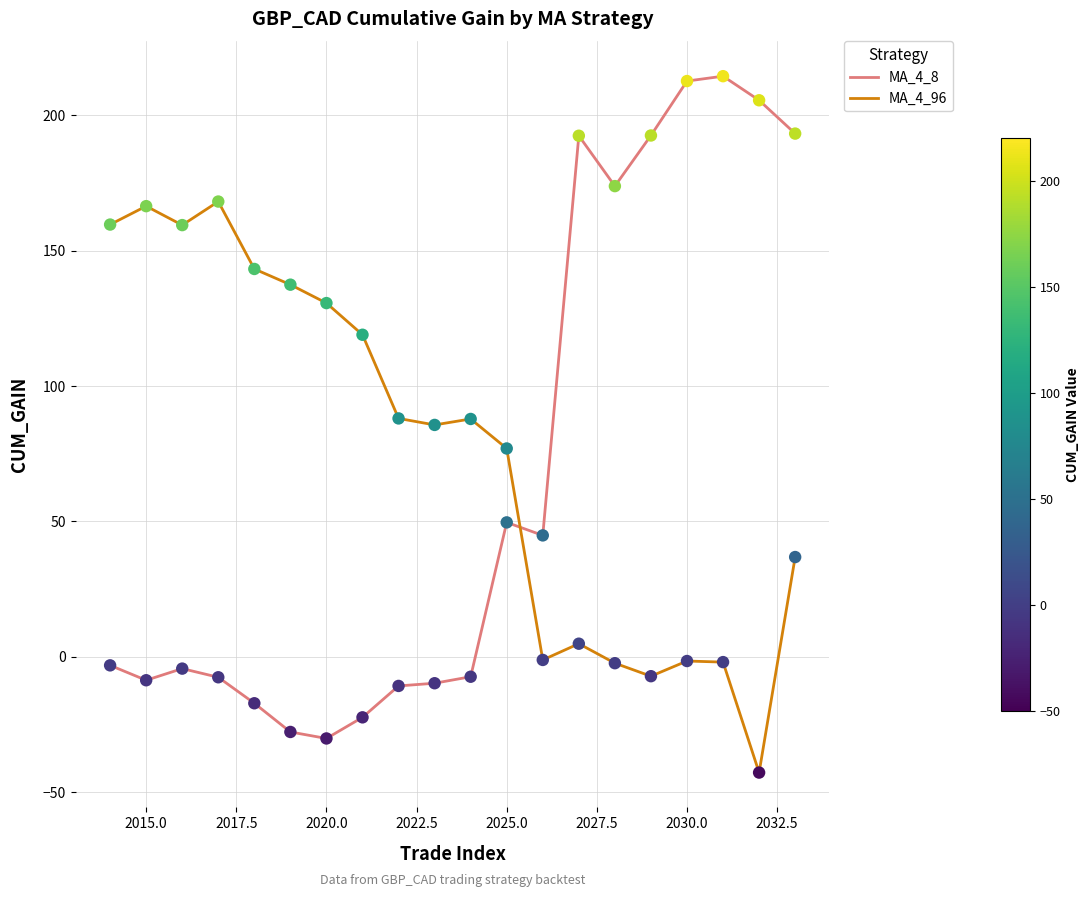

List the series in order of their peak value, highest first.

MA_4_8, MA_4_96